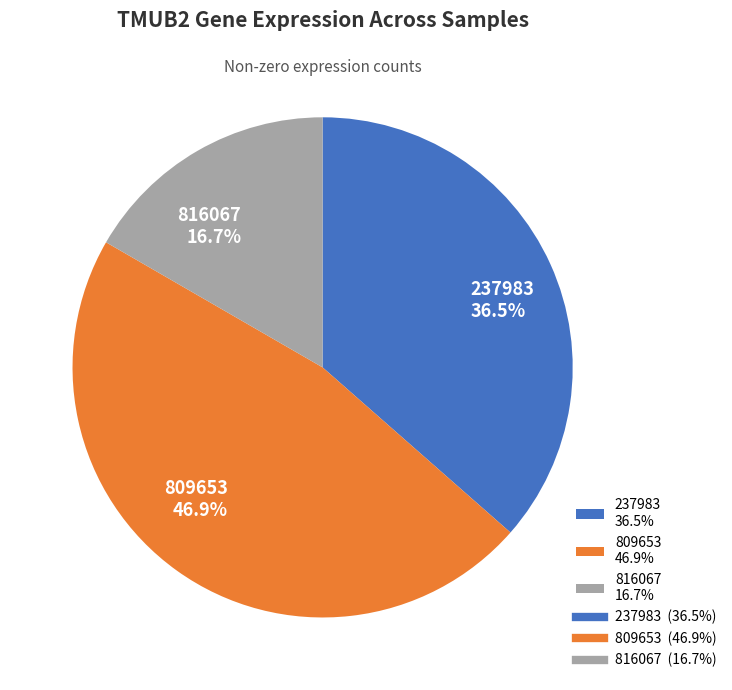

To the nearest percent, what is the difference between the 809653 and 816067 slice percentages?

30%